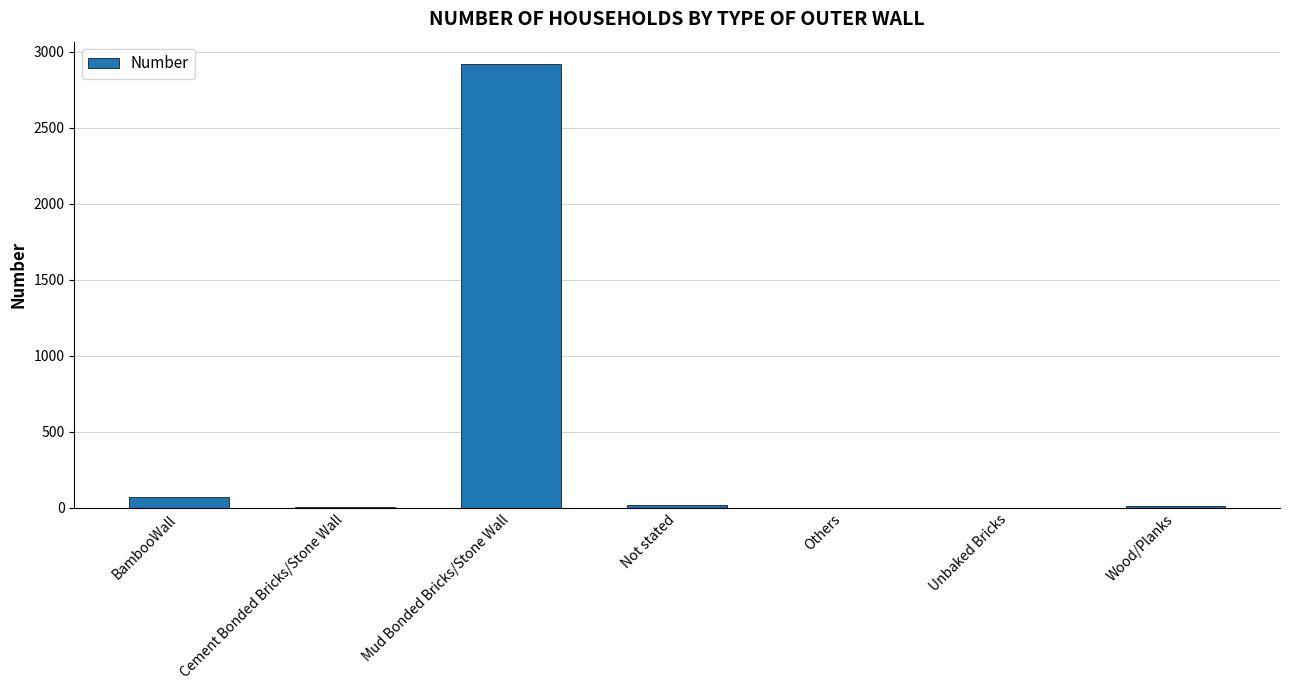

The value at Others is 1031. True or false?

False